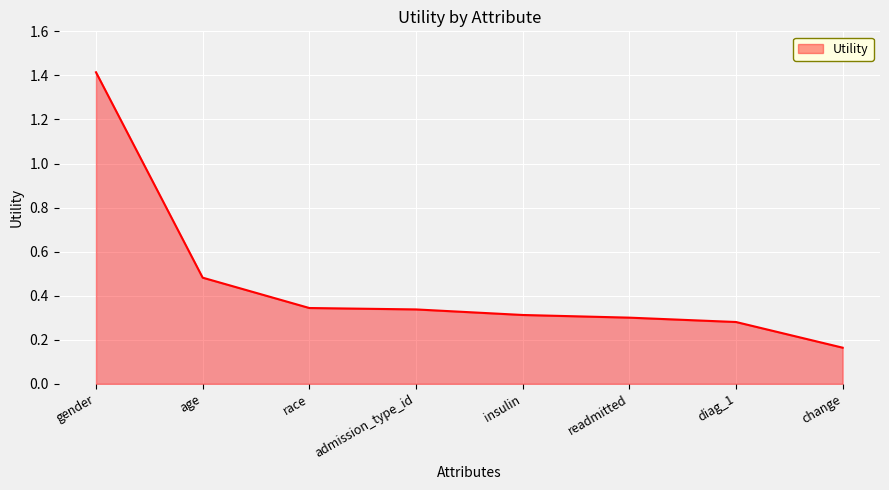

True or false: there are more than 2 points higher than both neighbors.

False